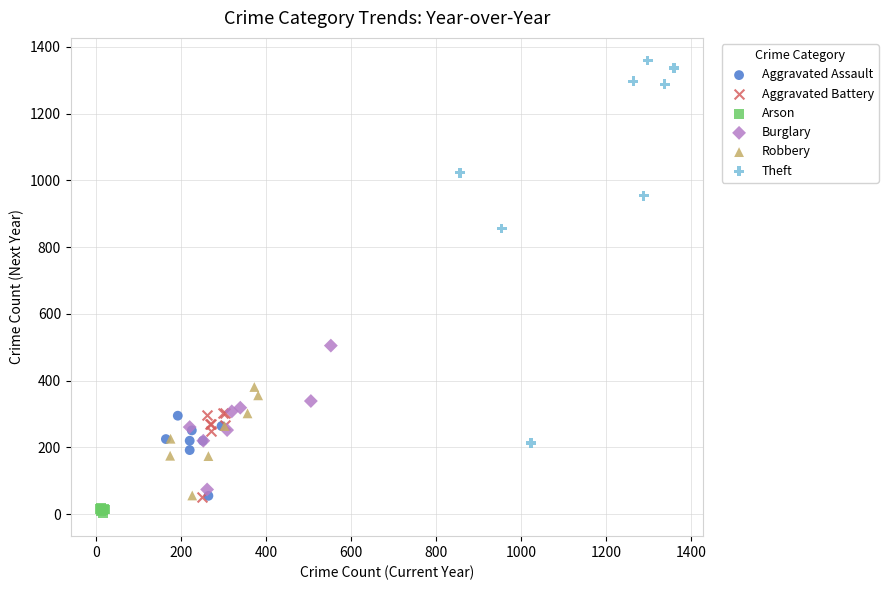

Which series has the widest spread of Y values?

Theft